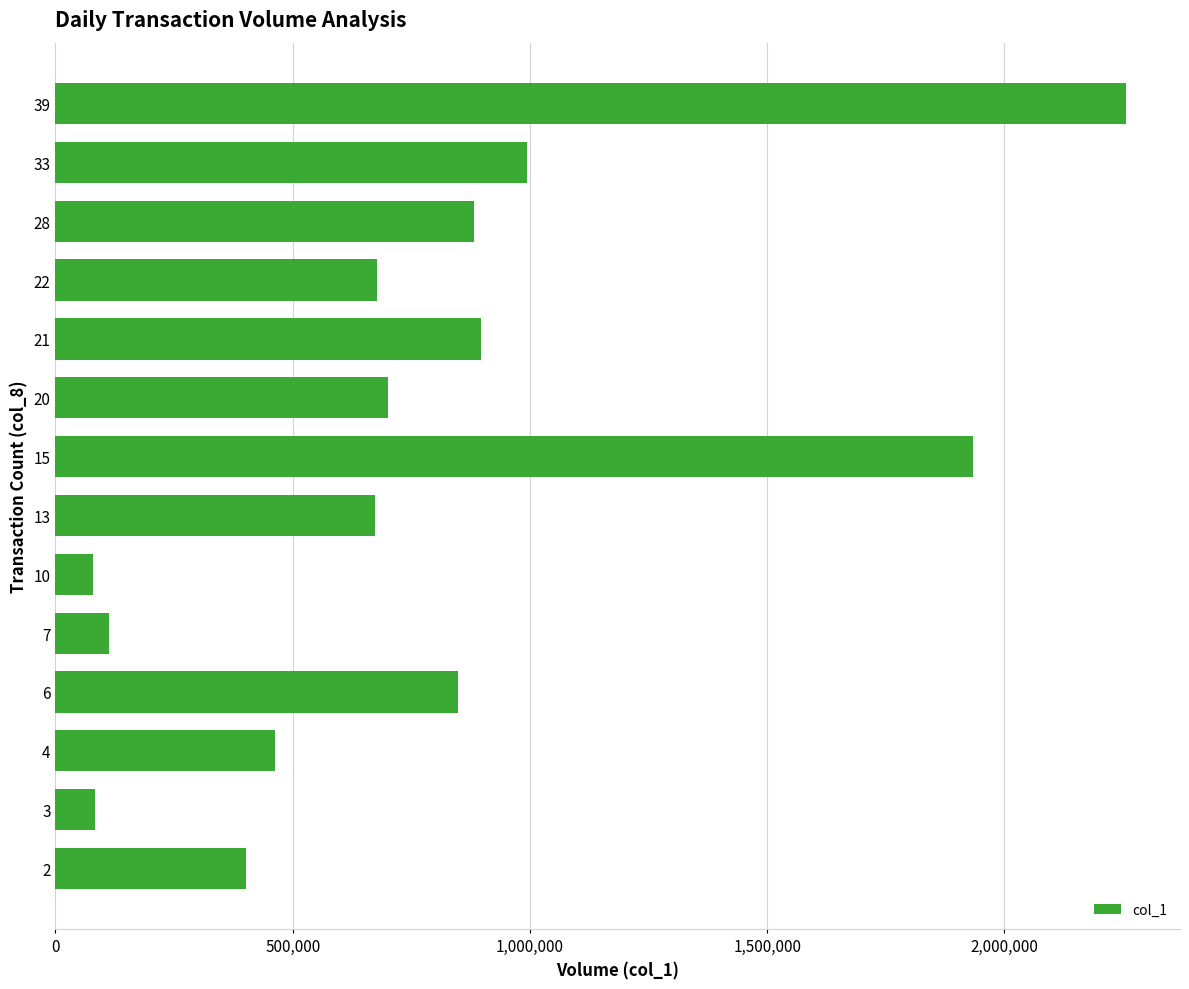

Are the bars grouped side by side (vs. stacked)?

No